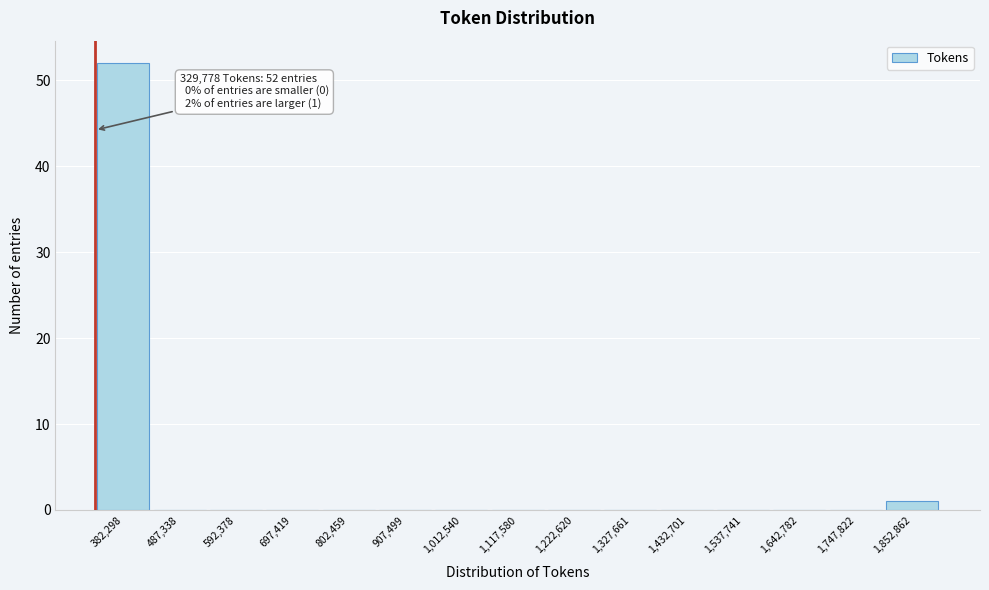

Which range on the x-axis has the tallest bar?

320000 to 440000